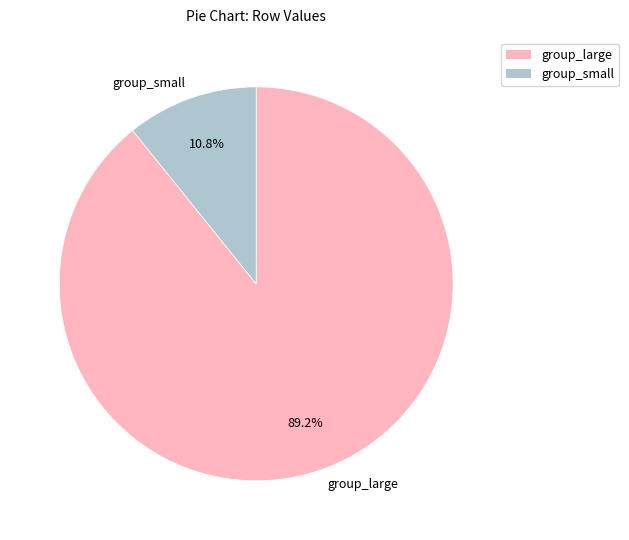

Which has a higher value, group_small or group_large?

group_large